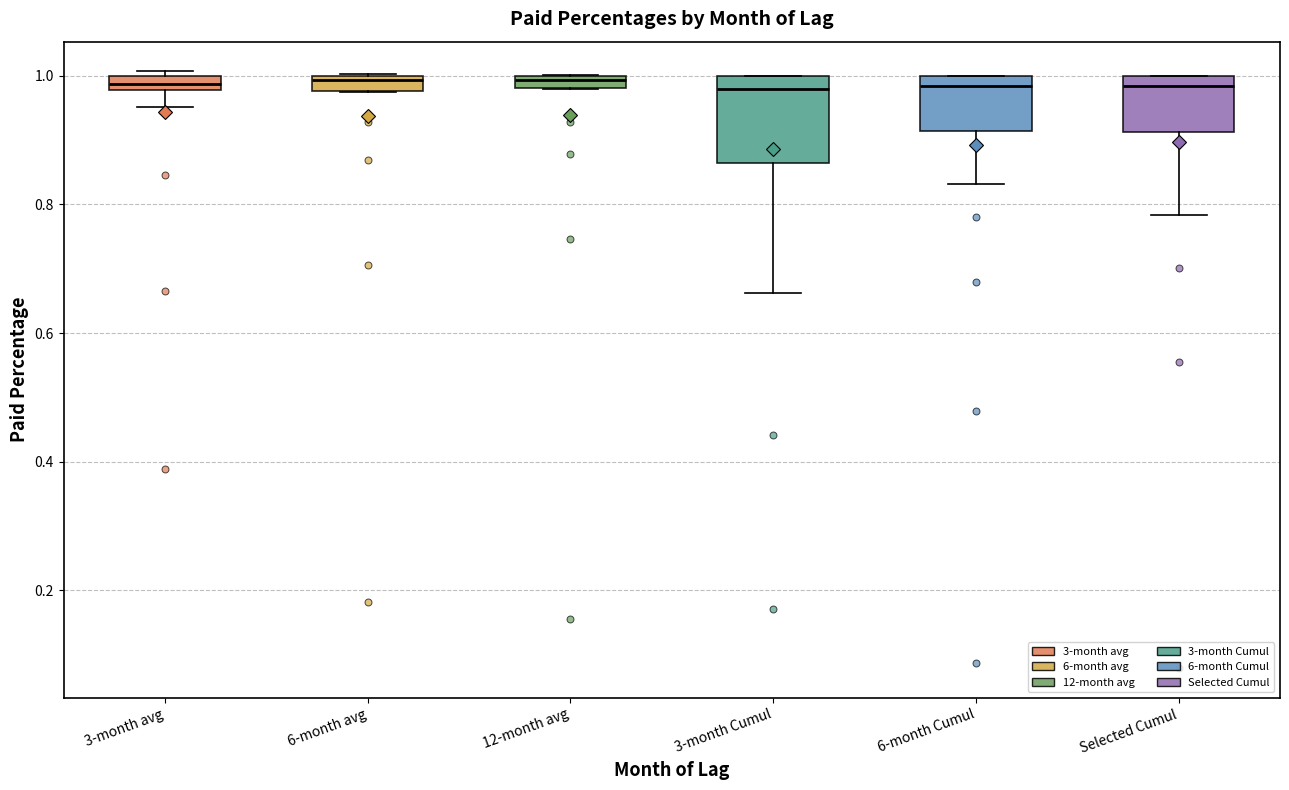

Which box is the tallest, from its lower edge to its upper edge?

3-month Cumul